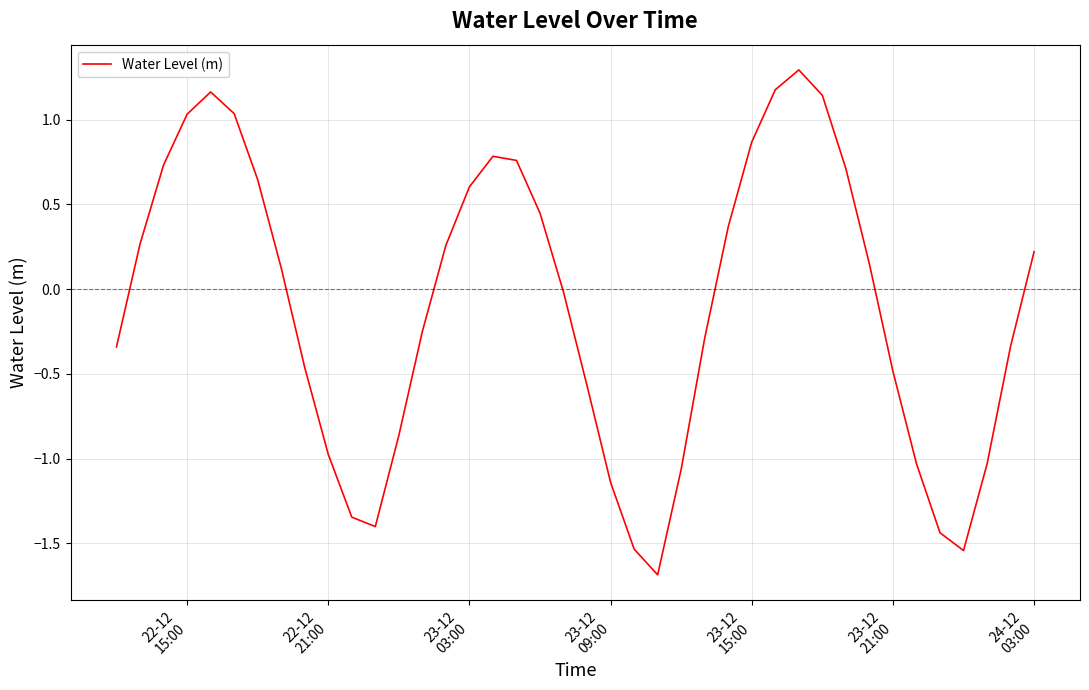

What is the minimum value shown in the chart?

-1.7